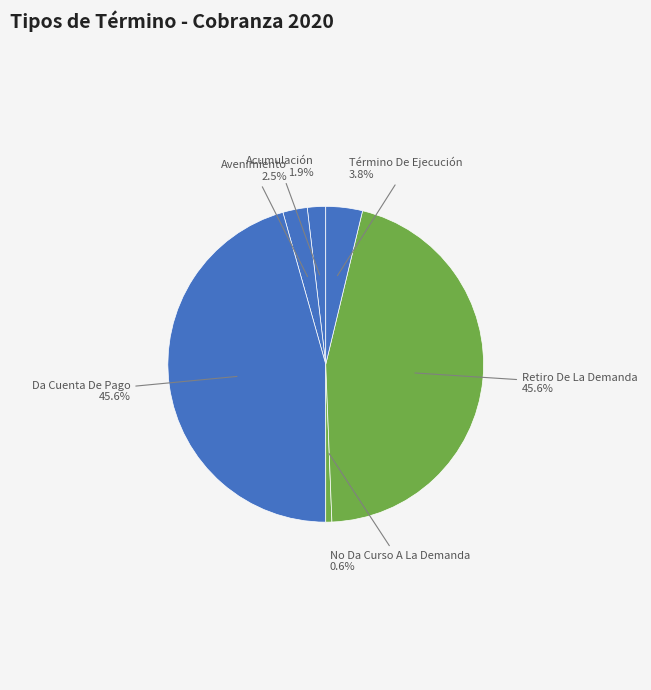

Does No Da Curso A La Demanda account for over 50% of the chart?

No